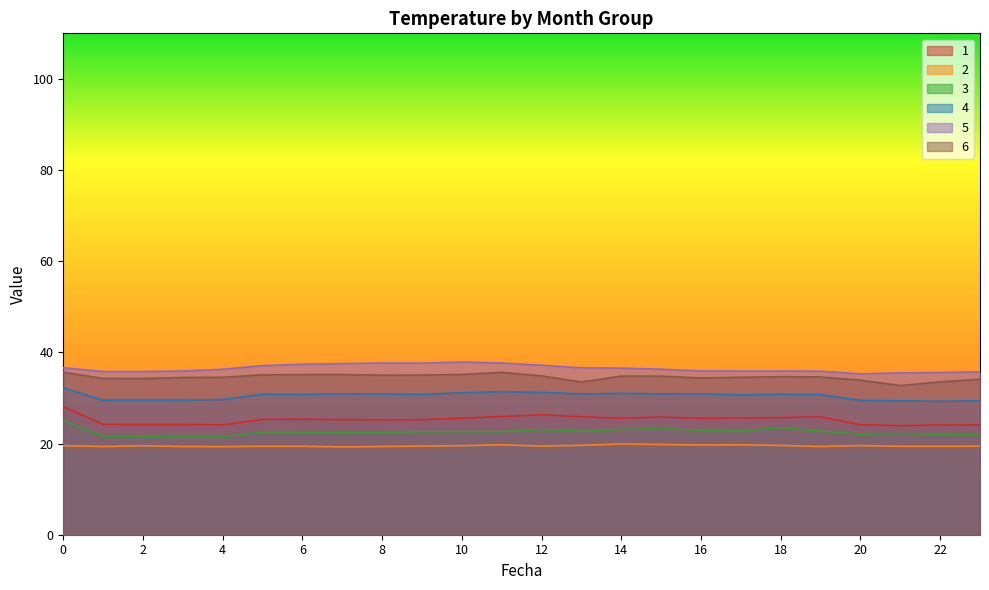

True or false: 1 has a value of 24.2 at 1.

True